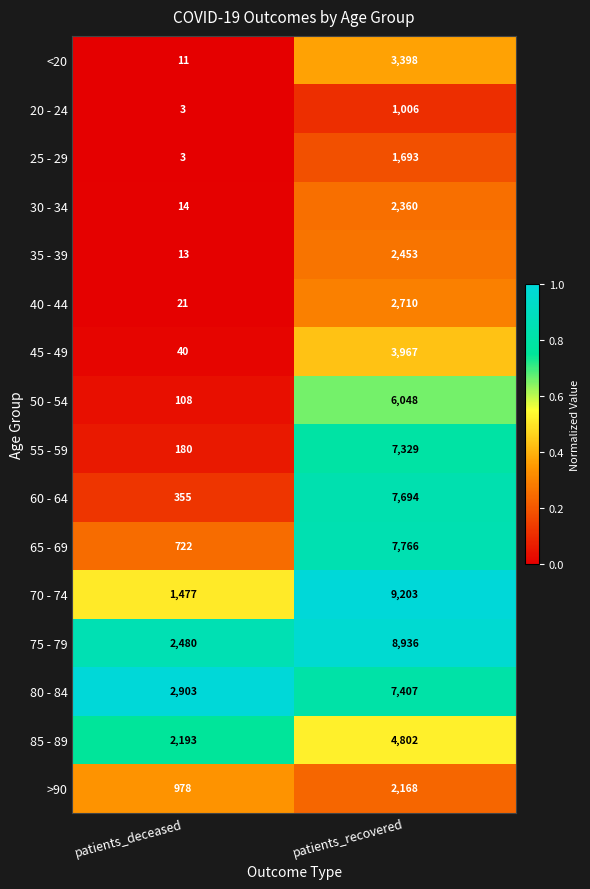

The value of 25 - 29 at patients_recovered is 723. True or false?

False